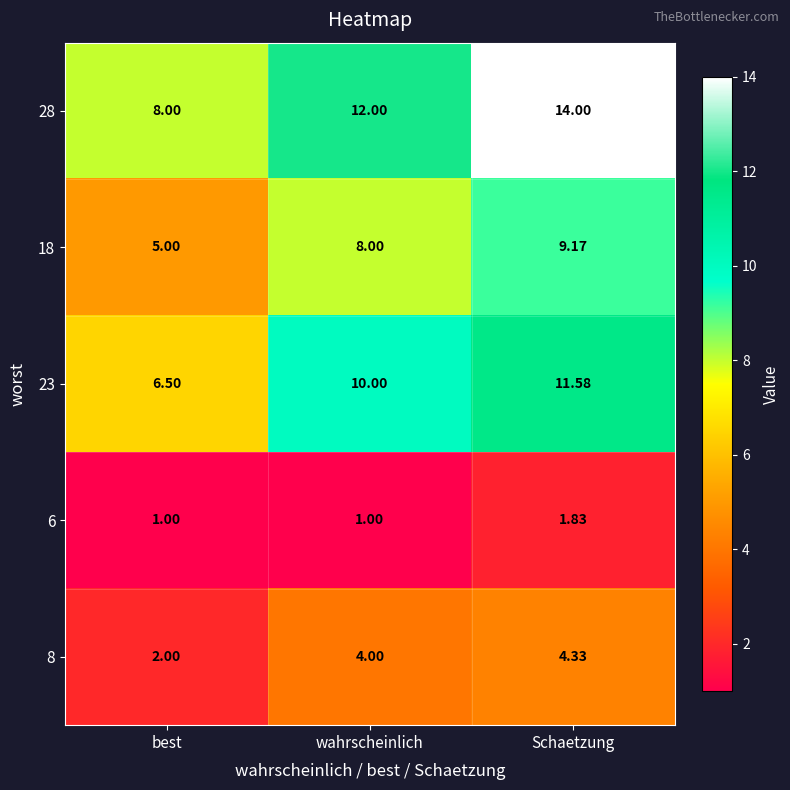

At which label is 18 closest to 7?

wahrscheinlich